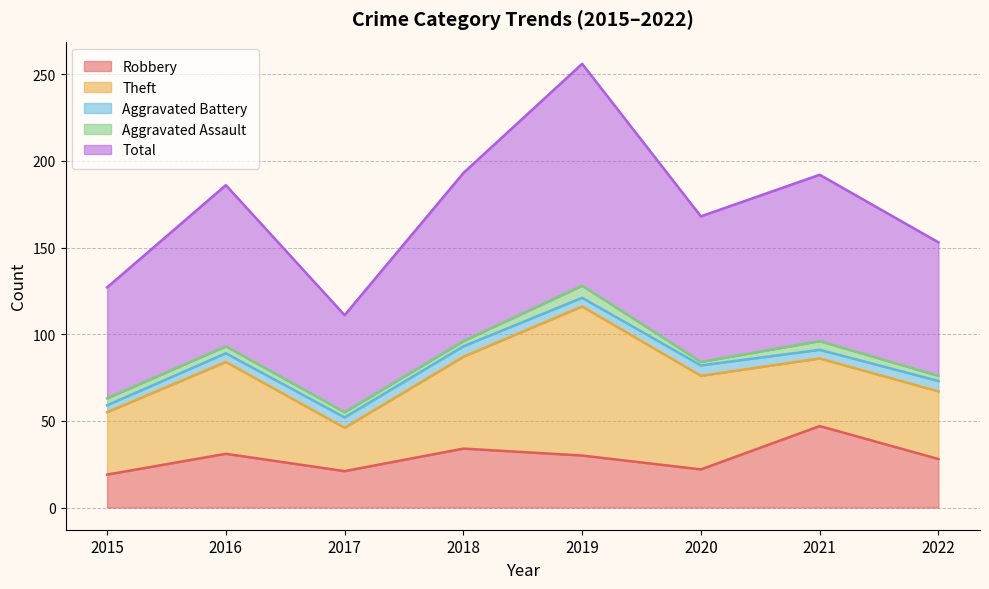

At which category is the sum across all series the highest?

2019